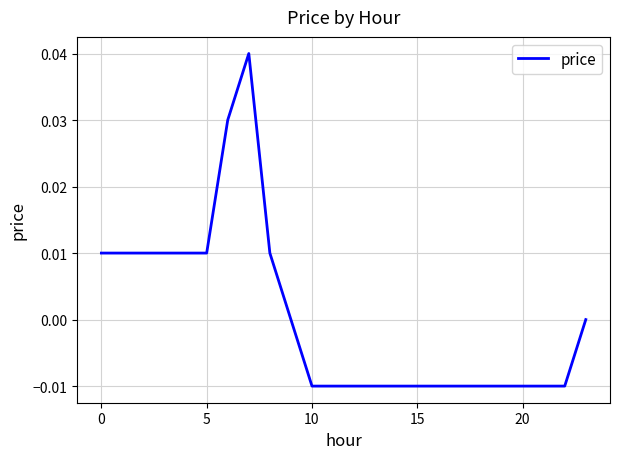

How many lines are shown in the chart?

1